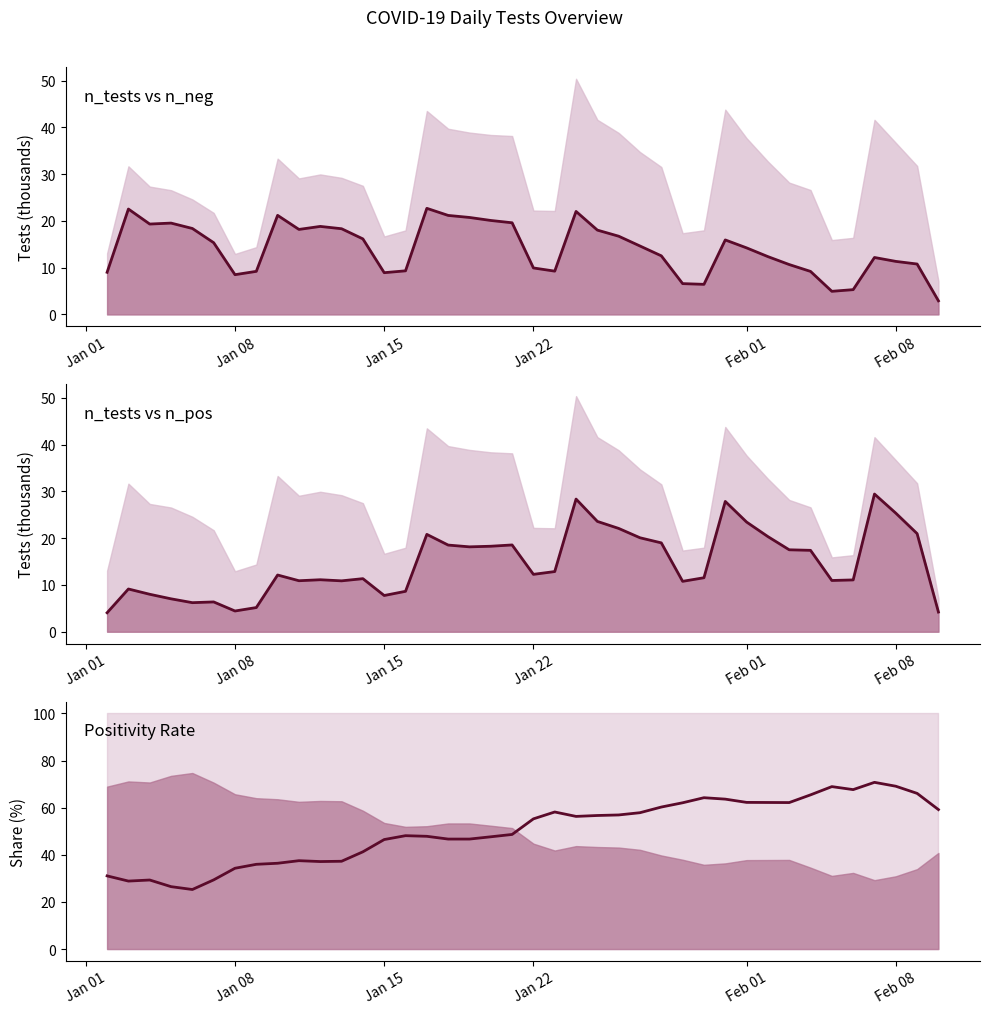

What is the highest value of the n_neg line series?

22.7